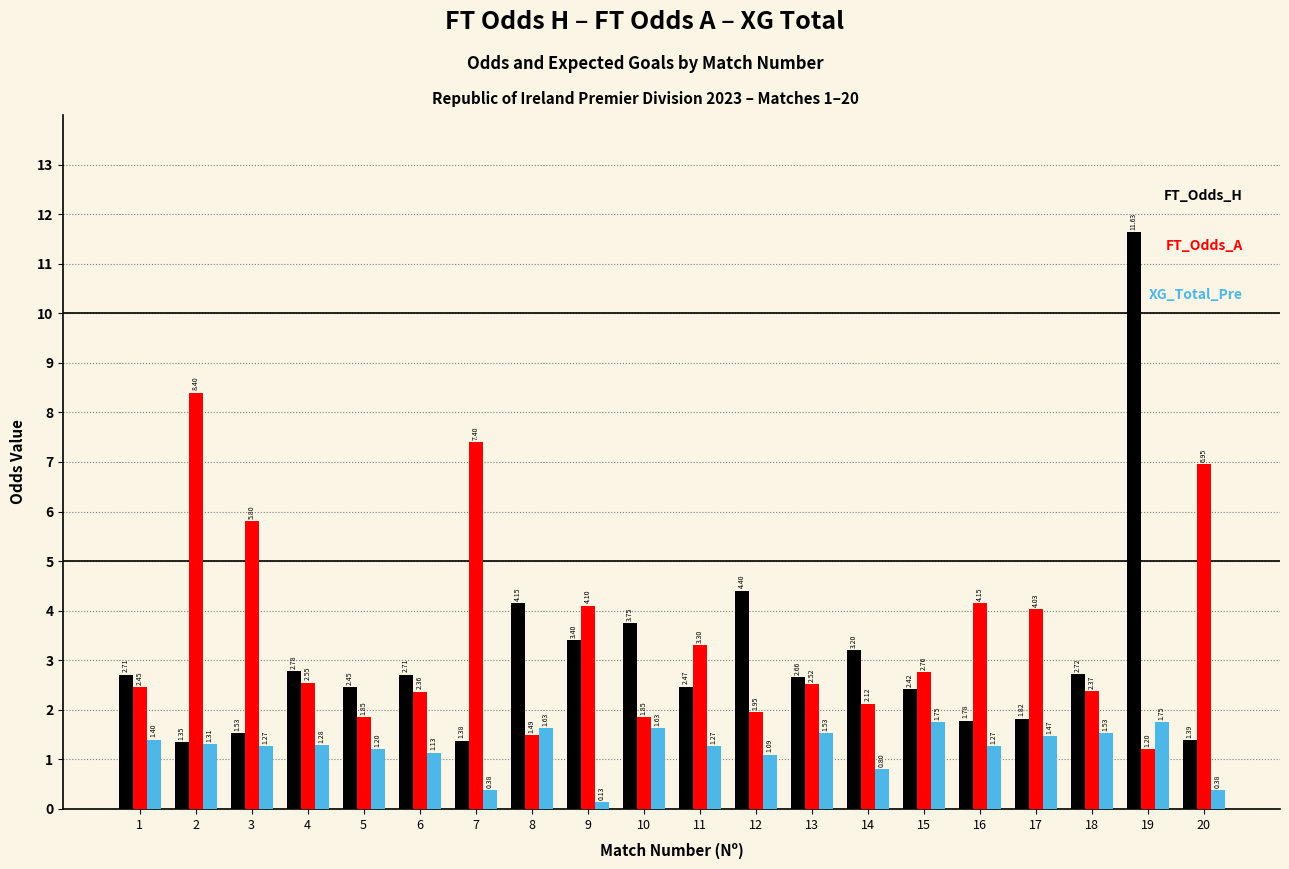

At which category is the sum across all series the highest?

19